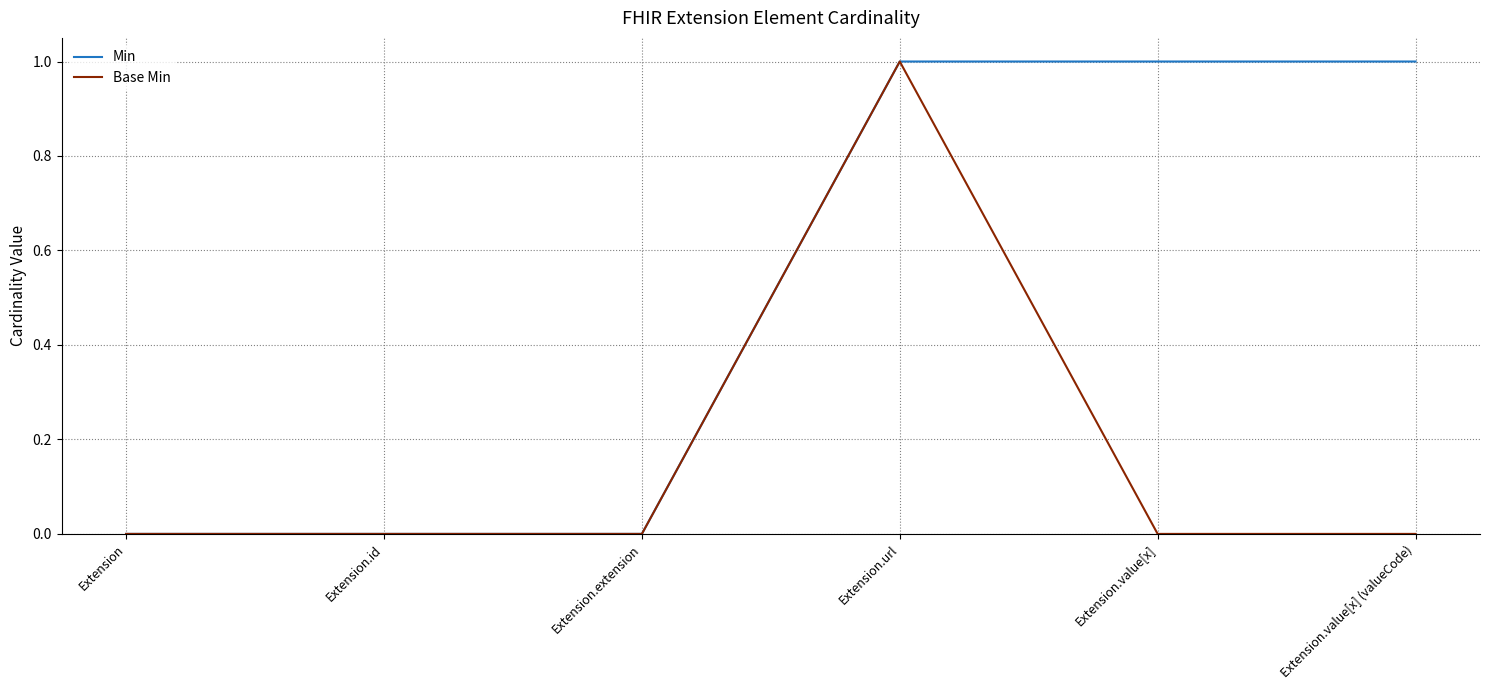

Does the chart have visible grid lines?

Yes